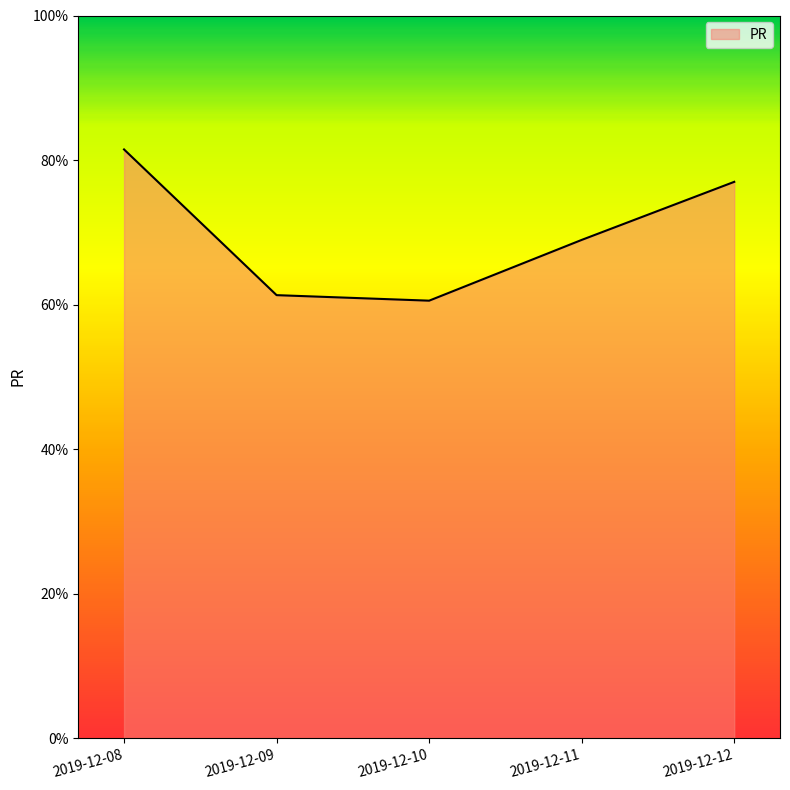

Between 2019-12-12 and 2019-12-11, which is larger?

2019-12-12